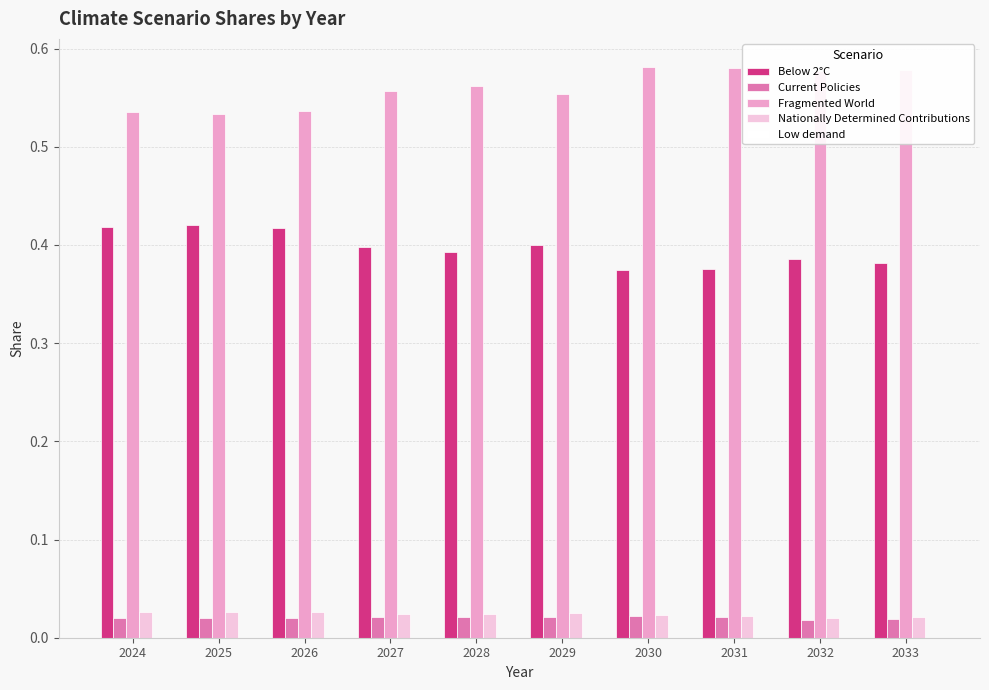

How many Current Policies values are between 0 and 1?

10